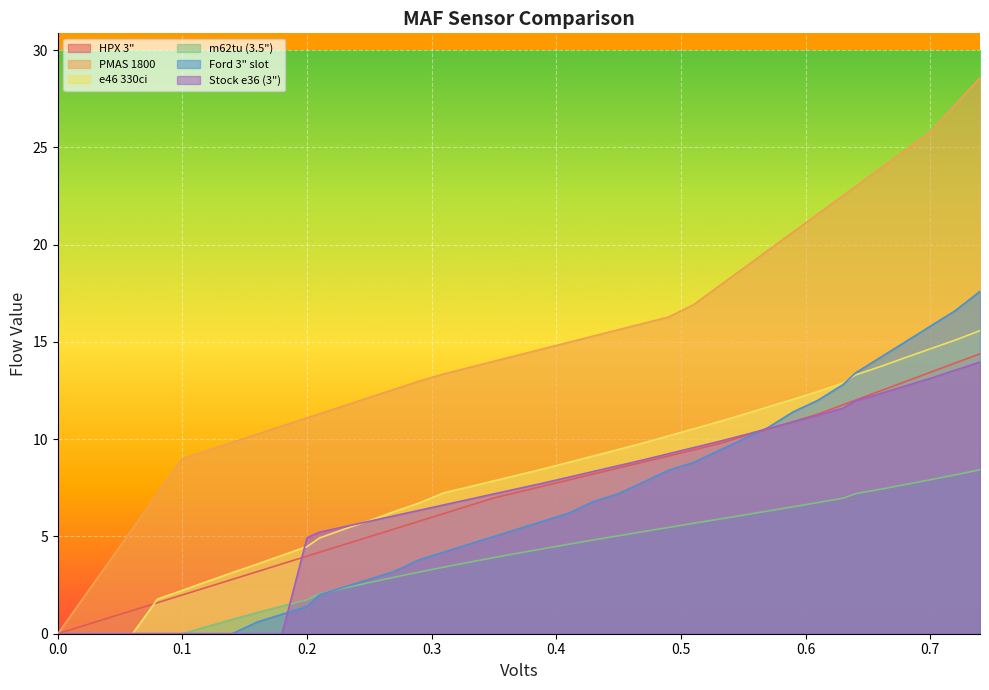

Reading left to right, transcribe all the data shown in this chart.

HPX 3": 0=0.0	0.02=0.4	0.04=0.8	0.06=1.2	0.08=1.6	0.1=2.0	0.12=2.4	0.14=2.8	0.16=3.2	0.18=3.6	0.2=4.0	0.21=4.2	0.23=4.6	0.25=5.0	0.27=5.4	0.29=5.8	0.31=6.2	0.33=6.6	0.35=7.0	0.37=7.3	0.39=7.6	0.41=7.9	0.43=8.2	0.45=8.5	0.47=8.8	0.49=9.1	0.51=9.4	0.53=9.8	0.55=10.1	0.57=10.5	0.59=10.9	0.61=11.3	0.63=11.8	0.64=12.0	0.66=12.5	0.68=13.0	0.7=13.4	0.72=13.9	0.74=14.4
PMAS 1800: 0=0.0	0.02=1.8	0.04=3.6	0.06=5.4	0.08=7.2	0.1=9.0	0.12=9.4	0.14=9.8	0.16=10.3	0.18=10.7	0.2=11.1	0.21=11.3	0.23=11.7	0.25=12.1	0.27=12.6	0.29=13.0	0.31=13.4	0.33=13.7	0.35=14.0	0.37=14.3	0.39=14.7	0.41=15.0	0.43=15.3	0.45=15.6	0.47=16.0	0.49=16.3	0.51=16.9	0.53=17.8	0.55=18.8	0.57=19.7	0.59=20.6	0.61=21.6	0.63=22.5	0.64=23.0	0.66=23.9	0.68=24.8	0.7=25.8	0.72=27.2	0.74=28.6
e46 330ci: 0=0.0	0.02=0.0	0.04=0.0	0.06=0.0	0.08=1.8	0.1=2.2	0.12=2.7	0.14=3.1	0.16=3.6	0.18=4.0	0.2=4.5	0.21=4.9	0.23=5.4	0.25=5.8	0.27=6.3	0.29=6.7	0.31=7.2	0.33=7.5	0.35=7.9	0.37=8.2	0.39=8.5	0.41=8.8	0.43=9.1	0.45=9.5	0.47=9.8	0.49=10.2	0.51=10.5	0.53=10.9	0.55=11.3	0.57=11.7	0.59=12.1	0.61=12.4	0.63=12.9	0.64=13.3	0.66=13.7	0.68=14.2	0.7=14.6	0.72=15.1	0.74=15.6
m62tu (3.5"): 0=0.0	0.02=0.0	0.04=0.0	0.06=0.0	0.08=0.0	0.1=0.0	0.12=0.4	0.14=0.7	0.16=1.1	0.18=1.4	0.2=1.7	0.21=2.0	0.23=2.3	0.25=2.6	0.27=2.9	0.29=3.2	0.31=3.4	0.33=3.7	0.35=3.9	0.37=4.1	0.39=4.4	0.41=4.6	0.43=4.8	0.45=5.0	0.47=5.2	0.49=5.5	0.51=5.7	0.53=5.9	0.55=6.1	0.57=6.3	0.59=6.5	0.61=6.7	0.63=7.0	0.64=7.2	0.66=7.4	0.68=7.7	0.7=7.9	0.72=8.2	0.74=8.4
Ford 3" slot: 0=0.0	0.02=0.0	0.04=0.0	0.06=0.0	0.08=0.0	0.1=0.0	0.12=0.0	0.14=0.0	0.16=0.6	0.18=1.0	0.2=1.4	0.21=2.0	0.23=2.4	0.25=2.8	0.27=3.2	0.29=3.8	0.31=4.2	0.33=4.6	0.35=5.0	0.37=5.4	0.39=5.8	0.41=6.2	0.43=6.8	0.45=7.2	0.47=7.8	0.49=8.4	0.51=8.8	0.53=9.4	0.55=10.0	0.57=10.6	0.59=11.4	0.61=12.0	0.63=12.8	0.64=13.4	0.66=14.2	0.68=15.0	0.7=15.8	0.72=16.6	0.74=17.6
Stock e36 (3"): 0=0.0	0.02=0.0	0.04=0.0	0.06=0.0	0.08=0.0	0.1=0.0	0.12=0.0	0.14=0.0	0.16=0.0	0.18=0.0	0.2=4.9	0.21=5.2	0.23=5.5	0.25=5.8	0.27=6.1	0.29=6.3	0.31=6.6	0.33=6.9	0.35=7.2	0.37=7.5	0.39=7.8	0.41=8.0	0.43=8.3	0.45=8.6	0.47=8.9	0.49=9.2	0.51=9.6	0.53=9.9	0.55=10.2	0.57=10.5	0.59=10.9	0.61=11.2	0.63=11.6	0.64=12.0	0.66=12.3	0.68=12.7	0.7=13.1	0.72=13.5	0.74=14.0